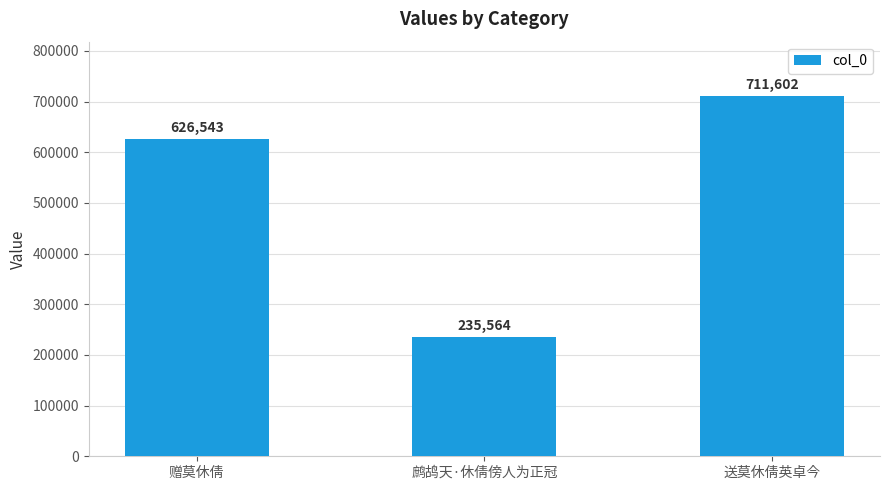

Approximately how many times larger is the value at 送莫休倩英卓今 compared to 鹧鸪天·休倩傍人为正冠?

3.0